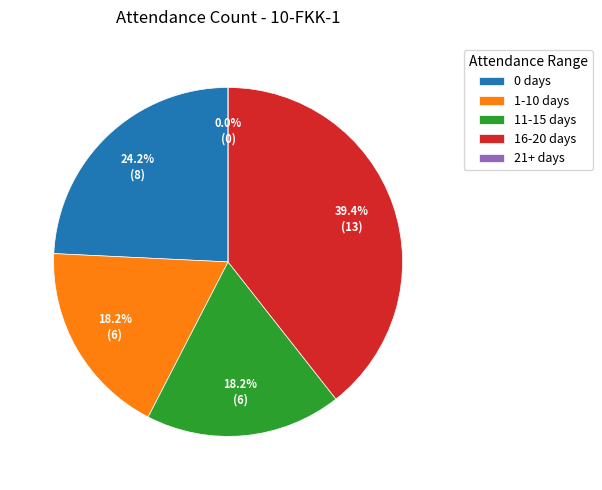

True or false: AULIA SAFFANISSA ADHITIA accounts for 5% of the total.

False